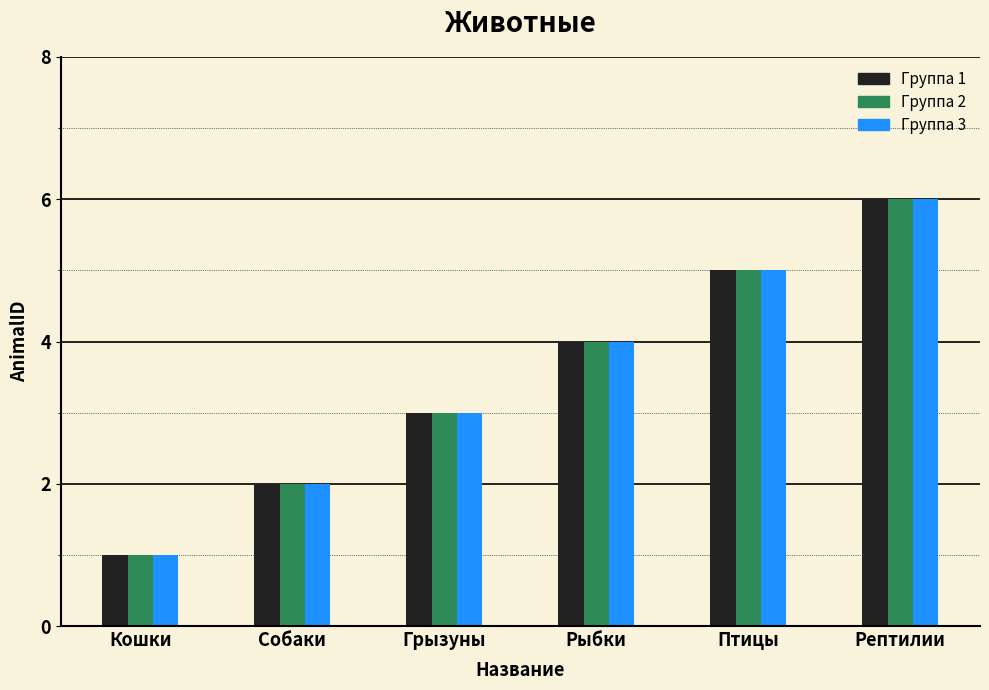

At which category is the sum across all series the highest?

Рептилии